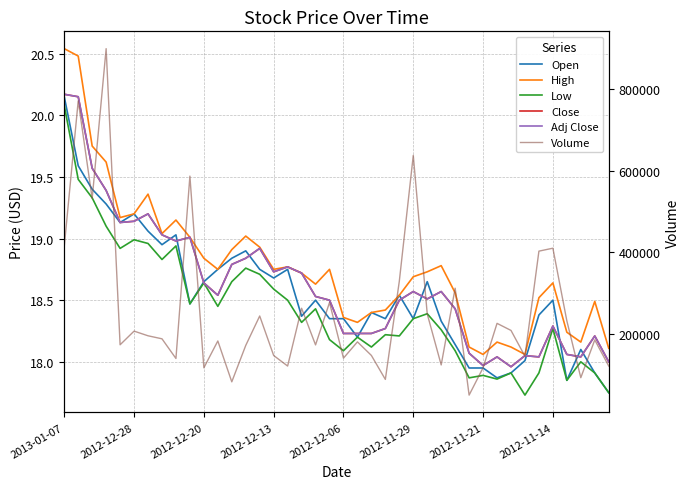

Is the value of Volume at 23 greater than the value of Low at 13?

Yes